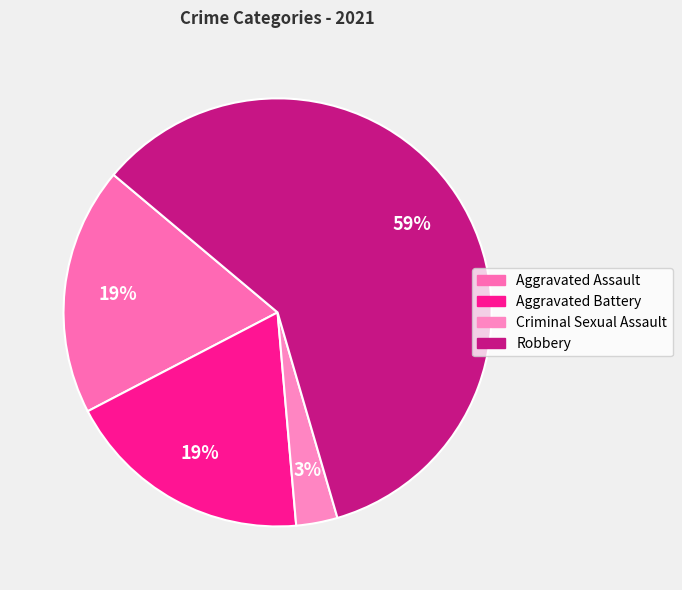

How many segments does this pie chart have?

4